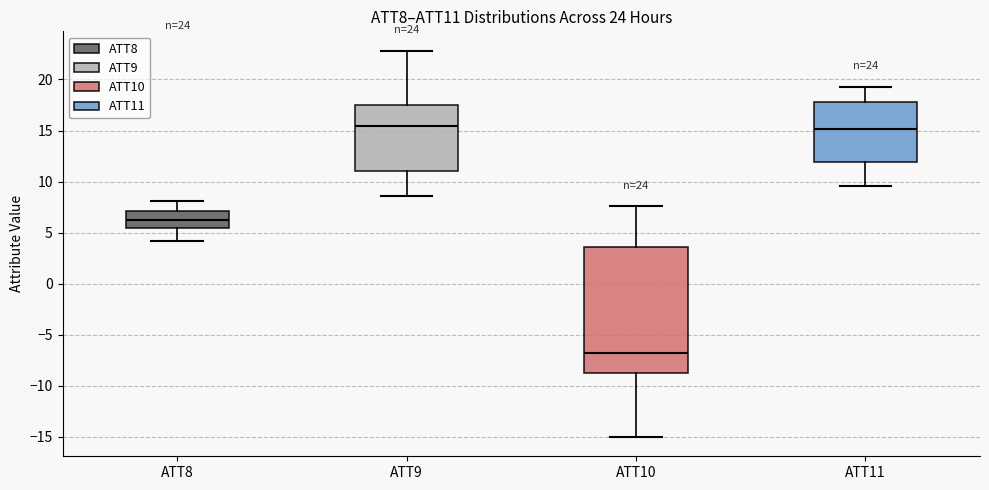

Which box has the lowest median line?

ATT10